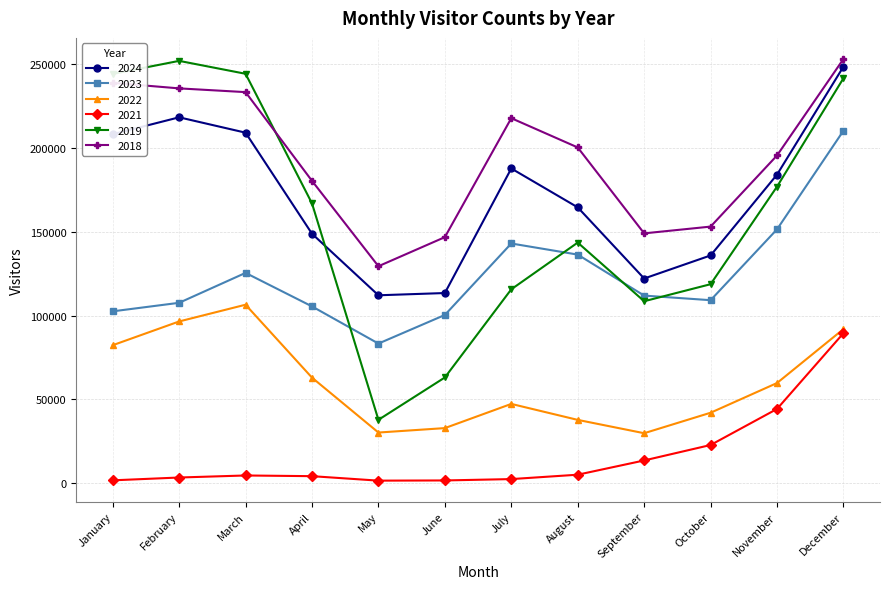

True or false: 2018 and 2023 intersect in this chart.

False